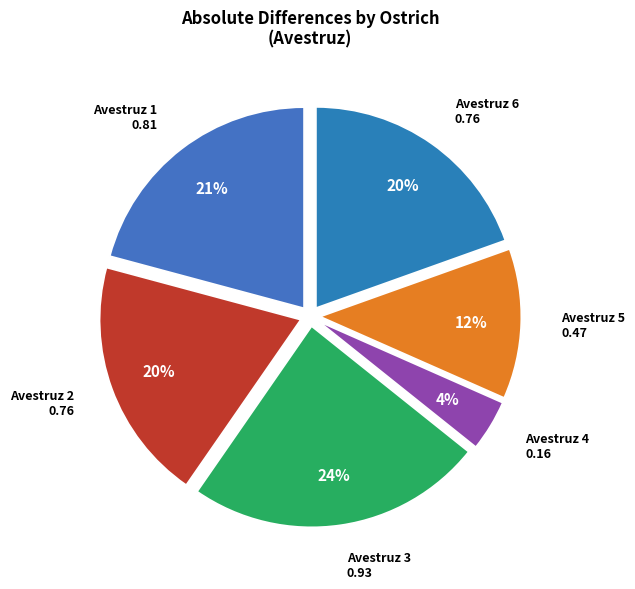

Is the sum of Avestruz 5 and Avestruz 4 greater than half?

No